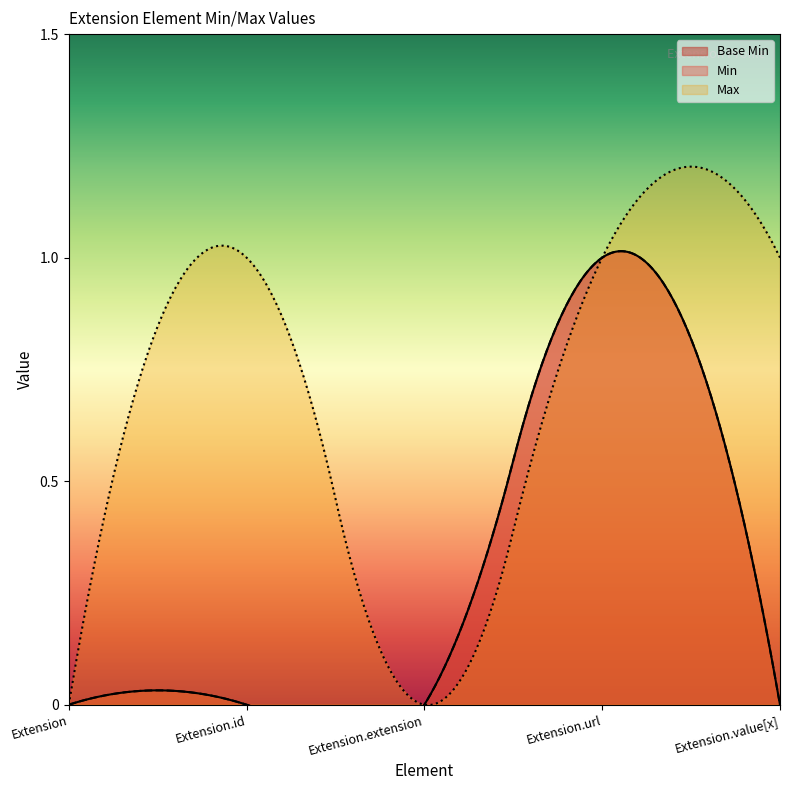

Where is the first local maximum?

Extension.url